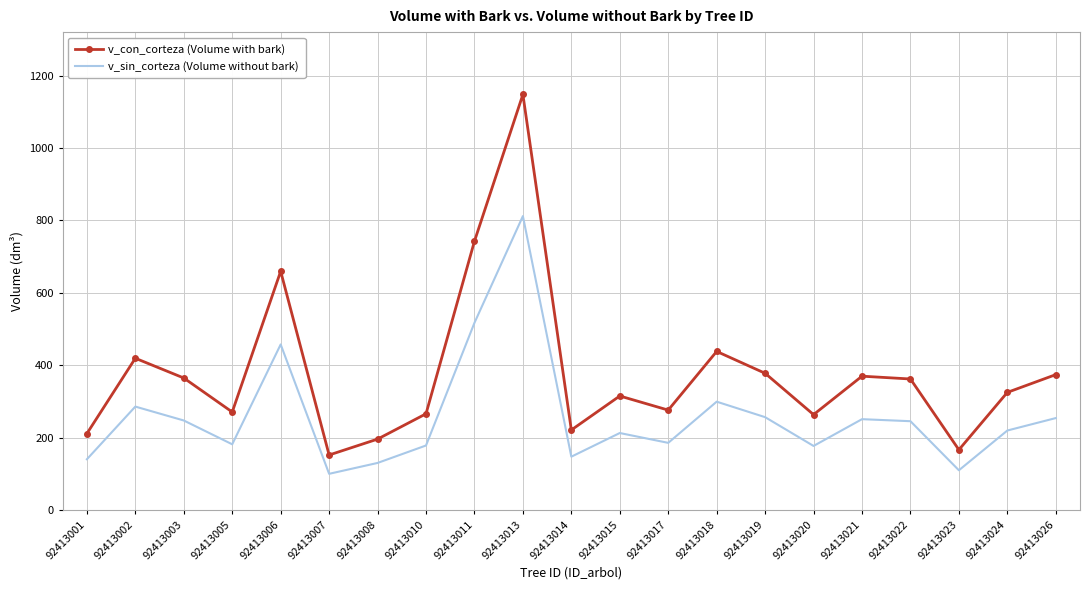

What is the sum of all v_con_corteza (Volume with bark) values?

7926.9